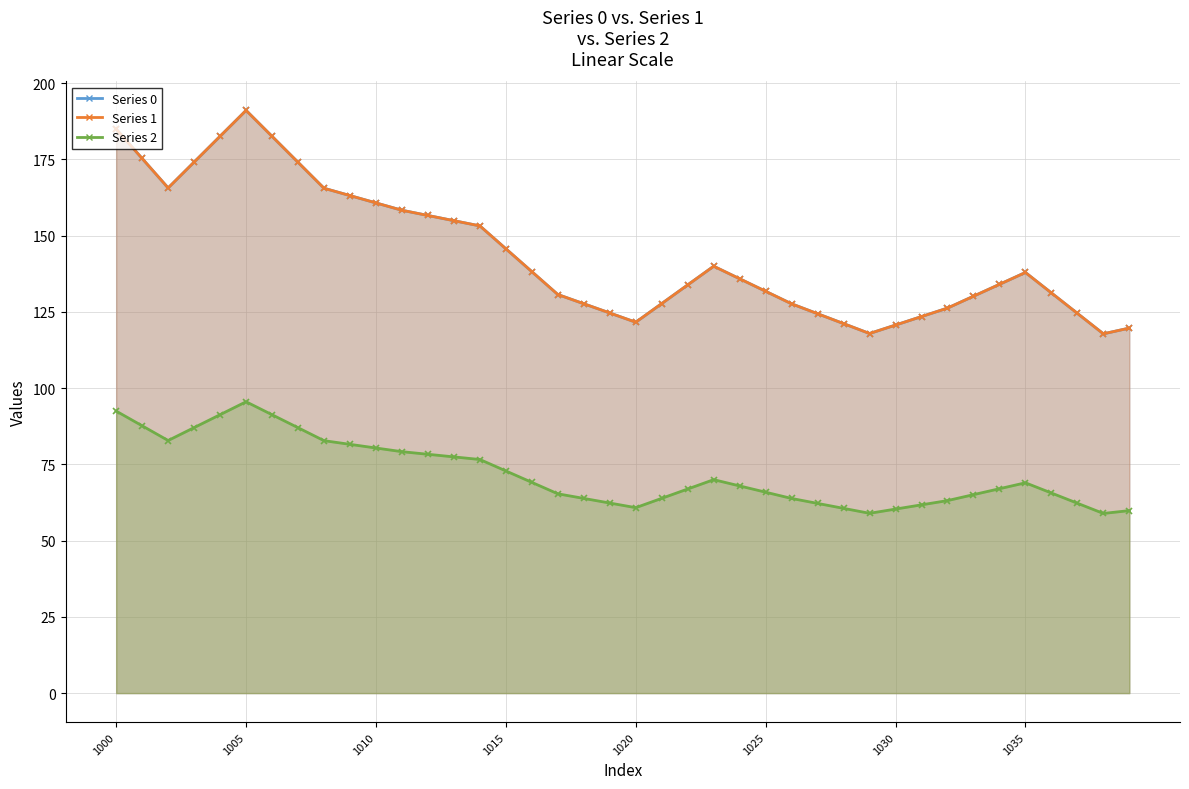

What is the difference between the second highest and minimum values in the Series 0 series?

67.1